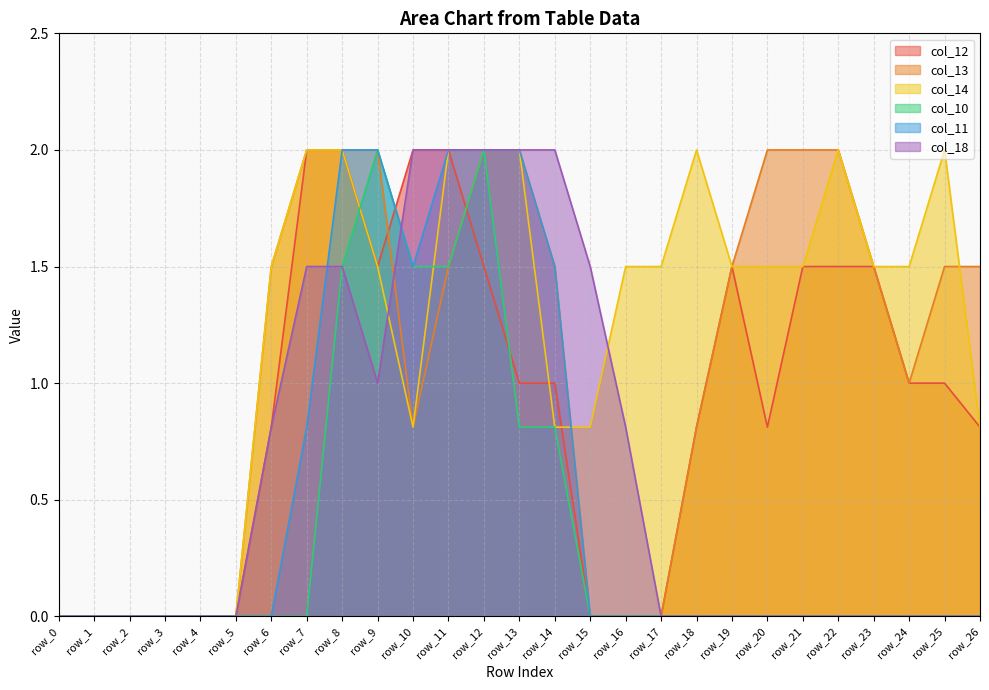

Which has a higher value, row_8 or row_12?

row_8